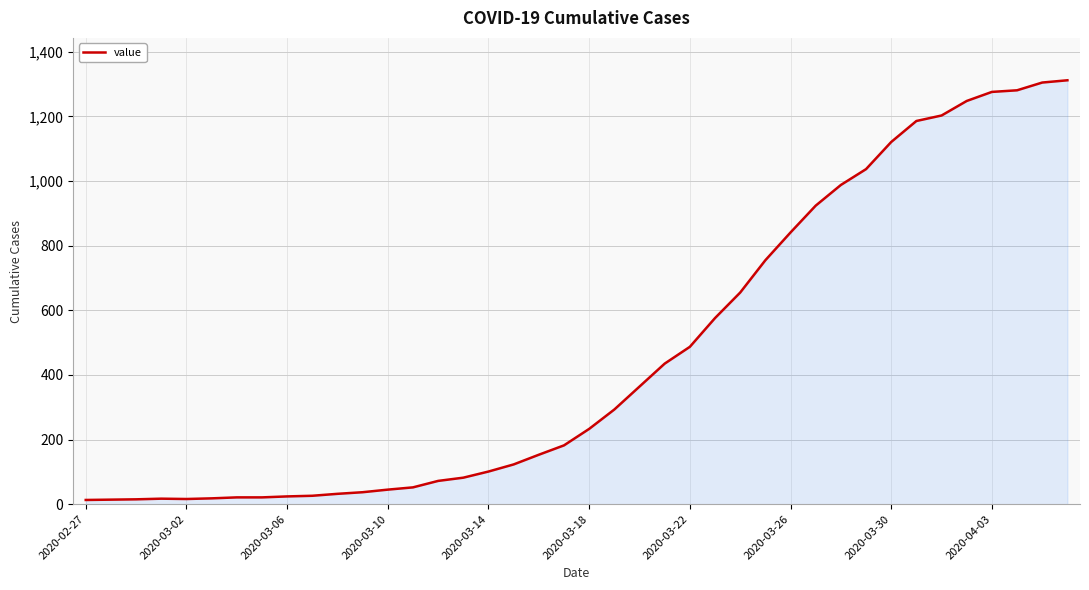

What is the maximum value shown in the chart?

1312